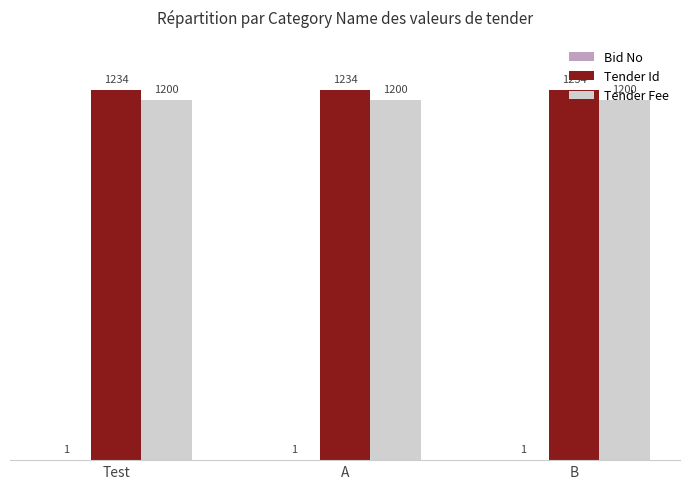

What is the sum of all Tender Fee values?

3600